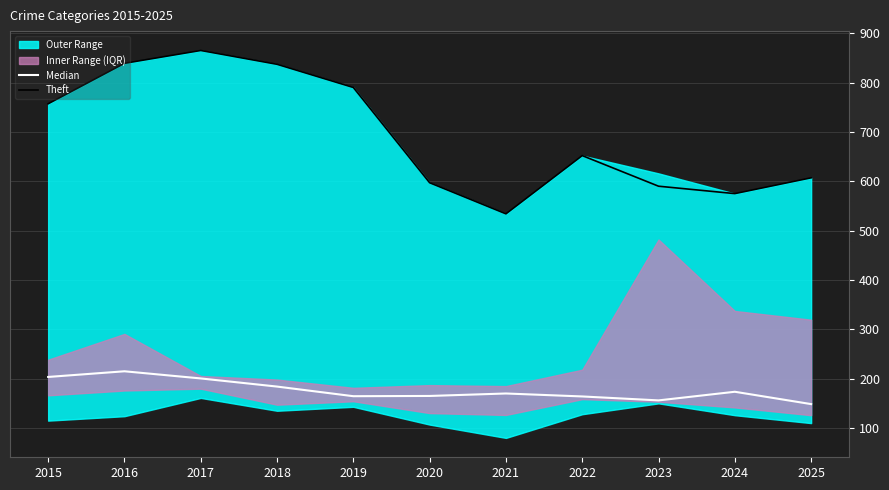

True or false: Theft and Median intersect in this chart.

False